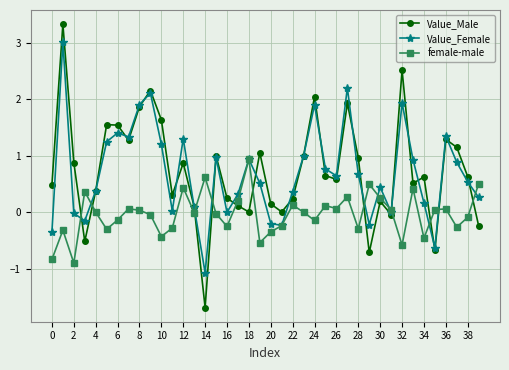

How many interior local valleys does the Value_Female series have?

10